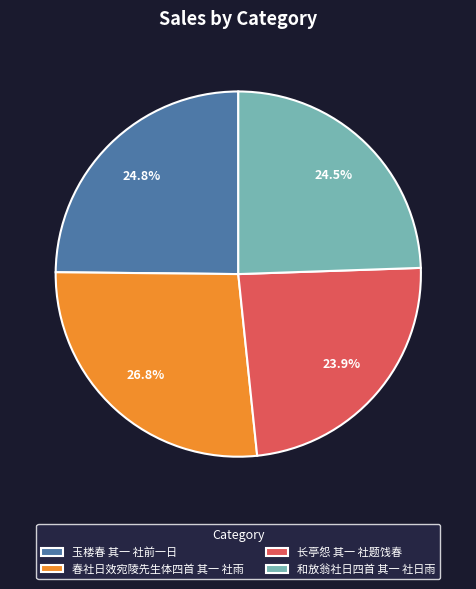

The 和放翁社日四首 其一 社日雨 slice represents 18% of the pie. True or false?

False